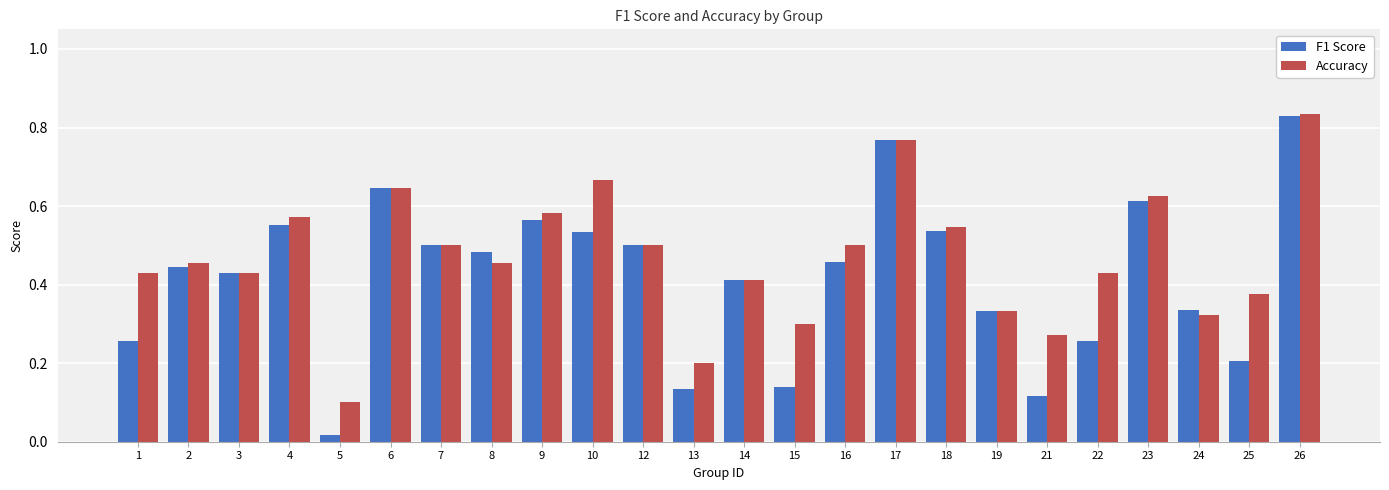

List the series in order of their overall mean, highest first.

Accuracy, F1 Score